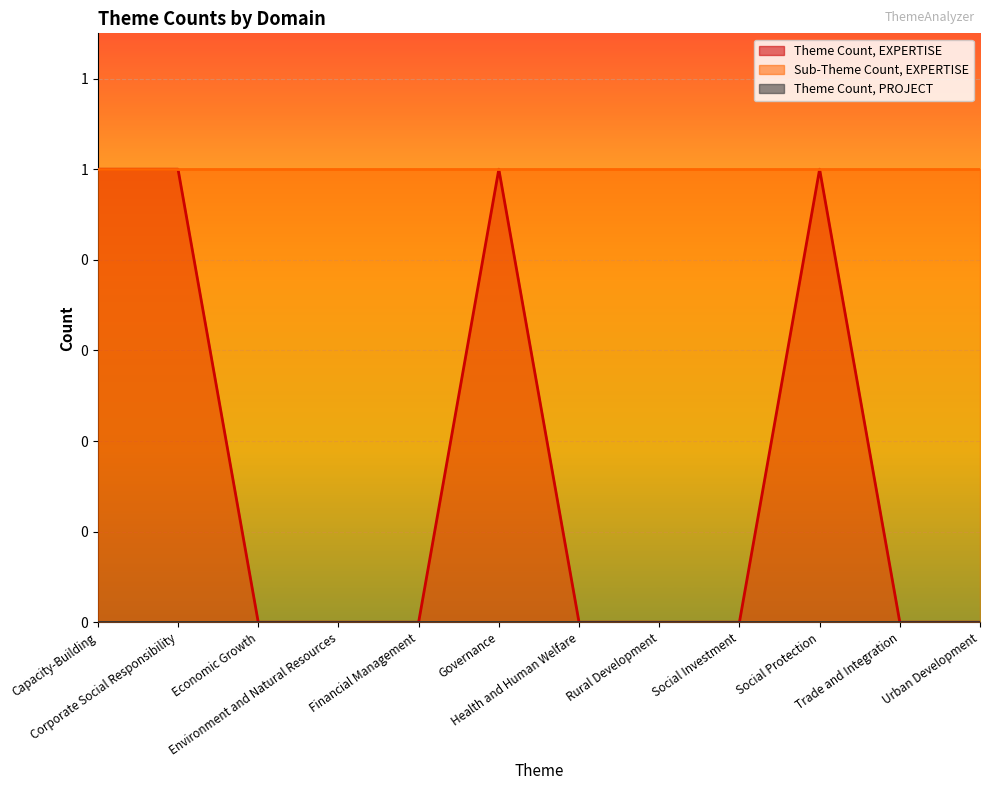

Reading left to right, extract all data points from this chart.

Theme Count, EXPERTISE: Capacity-Building=1	Corporate Social Responsibility=1	Economic Growth=0	Environment and Natural Resources=0	Financial Management=0	Governance=1	Health and Human Welfare=0	Rural Development=0	Social Investment=0	Social Protection=1	Trade and Integration=0	Urban Development=0
Sub-Theme Count, EXPERTISE: Capacity-Building=1	Corporate Social Responsibility=1	Economic Growth=1	Environment and Natural Resources=1	Financial Management=1	Governance=1	Health and Human Welfare=1	Rural Development=1	Social Investment=1	Social Protection=1	Trade and Integration=1	Urban Development=1
Theme Count, PROJECT: Capacity-Building=0	Corporate Social Responsibility=0	Economic Growth=0	Environment and Natural Resources=0	Financial Management=0	Governance=0	Health and Human Welfare=0	Rural Development=0	Social Investment=0	Social Protection=0	Trade and Integration=0	Urban Development=0